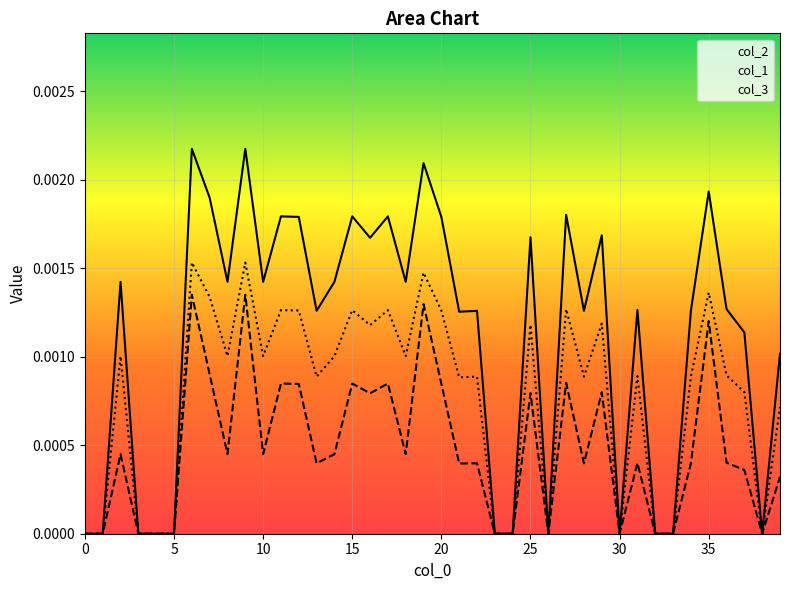

True or false: col_3 and col_2 cross at least once.

False